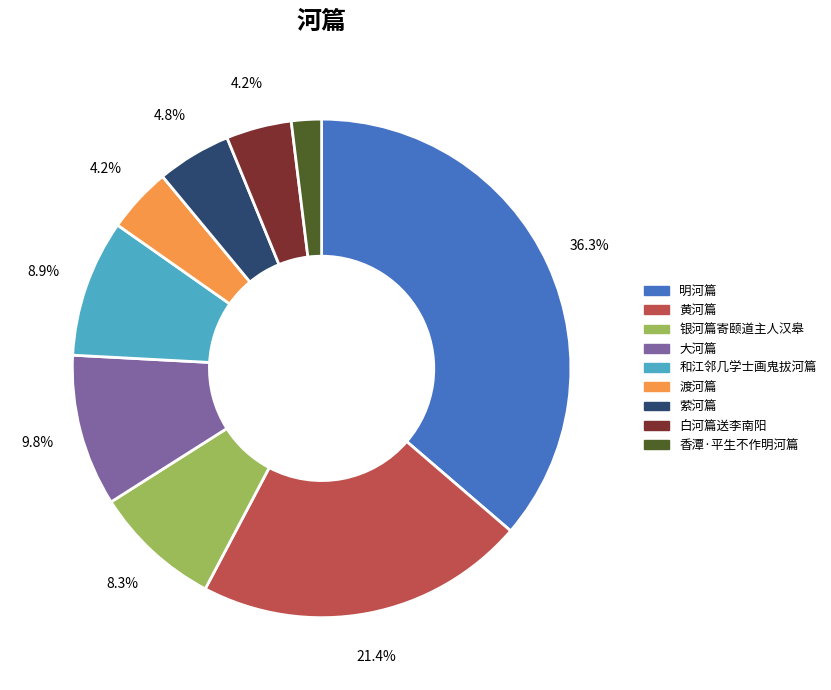

Does 银河篇寄颐道主人汉皋 represent more than half of the total?

No